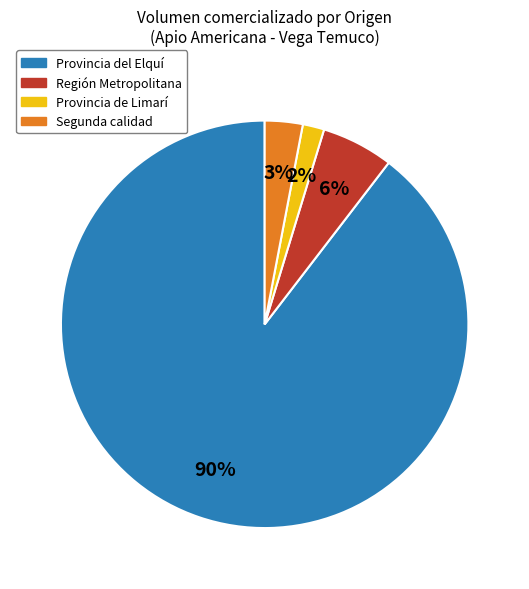

How many segments does this pie chart have?

4